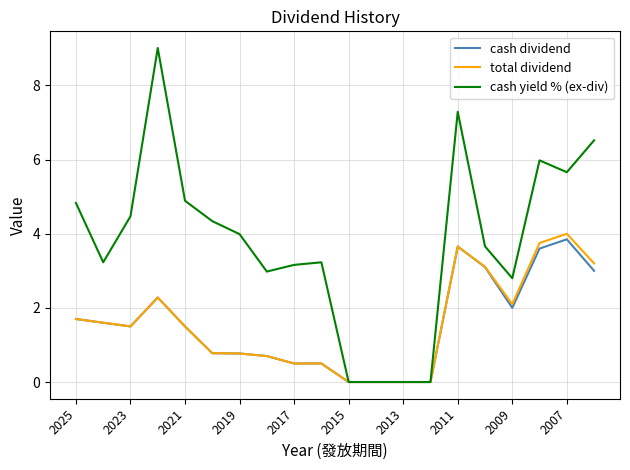

What is the maximum value for cash yield % (ex-div)?

9.0